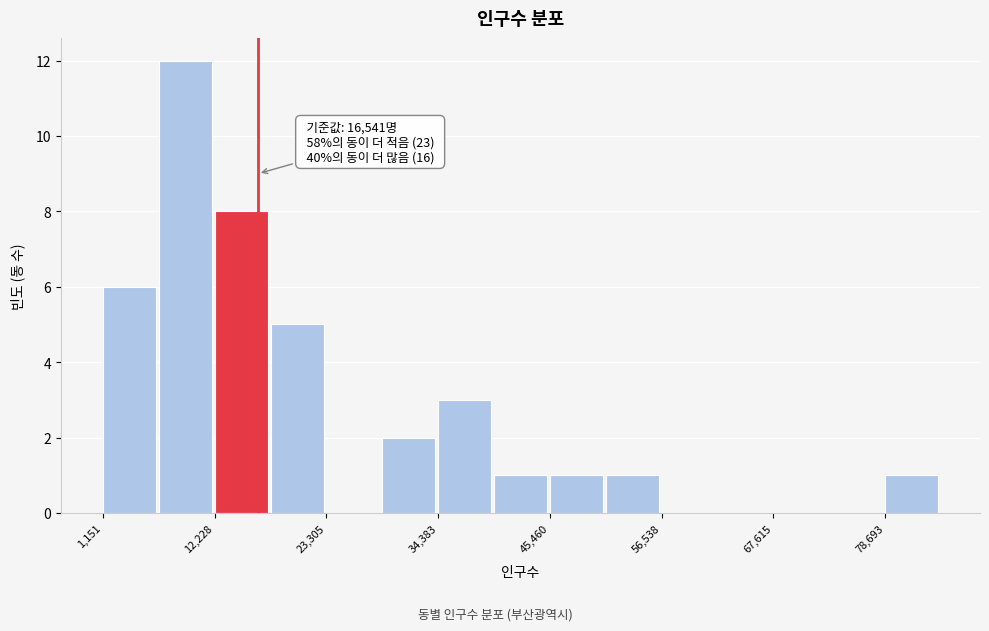

Read against the x-axis, roughly where is the centre of the tallest bar?

10000